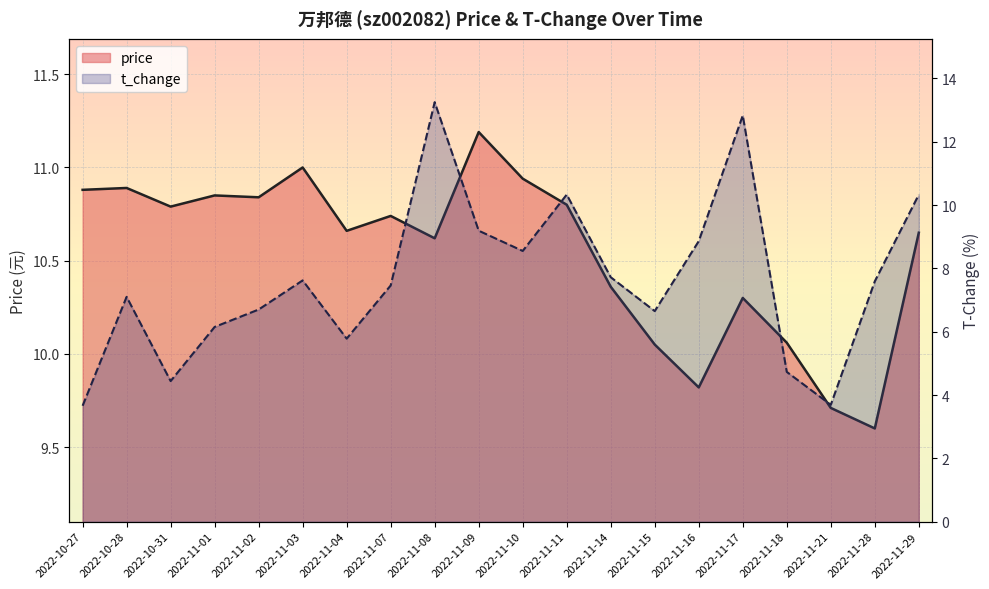

Reading right to left, transcribe all the data shown in this chart.

price: 2022-11-29=10.7	2022-11-28=9.6	2022-11-21=9.7	2022-11-18=10.1	2022-11-17=10.3	2022-11-16=9.8	2022-11-15=10.1	2022-11-14=10.4	2022-11-11=10.8	2022-11-10=10.9	2022-11-09=11.2	2022-11-08=10.6	2022-11-07=10.7	2022-11-04=10.7	2022-11-03=11.0	2022-11-02=10.8	2022-11-01=10.8	2022-10-31=10.8	2022-10-28=10.9	2022-10-27=10.9
t_change: 2022-11-29=10.3	2022-11-28=7.6	2022-11-21=3.7	2022-11-18=4.7	2022-11-17=12.8	2022-11-16=8.9	2022-11-15=6.7	2022-11-14=7.7	2022-11-11=10.3	2022-11-10=8.6	2022-11-09=9.2	2022-11-08=13.2	2022-11-07=7.5	2022-11-04=5.8	2022-11-03=7.6	2022-11-02=6.7	2022-11-01=6.2	2022-10-31=4.4	2022-10-28=7.1	2022-10-27=3.7